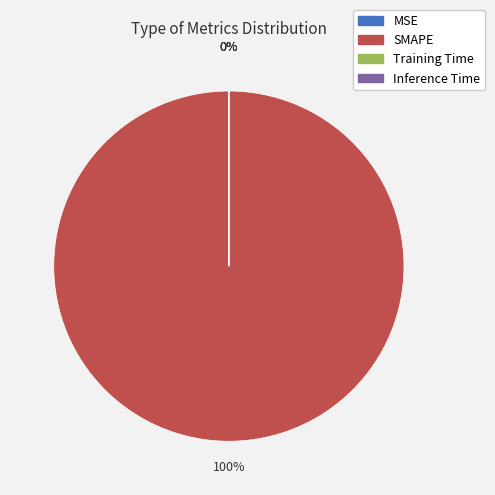

What percentage is NOT represented by MSE?

100.0%